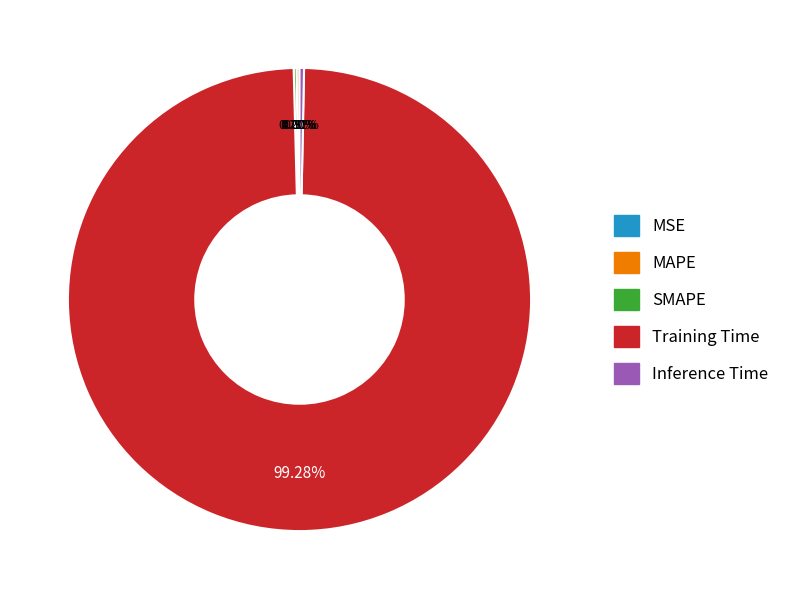

Which slice represents more than half of the pie?

Training Time